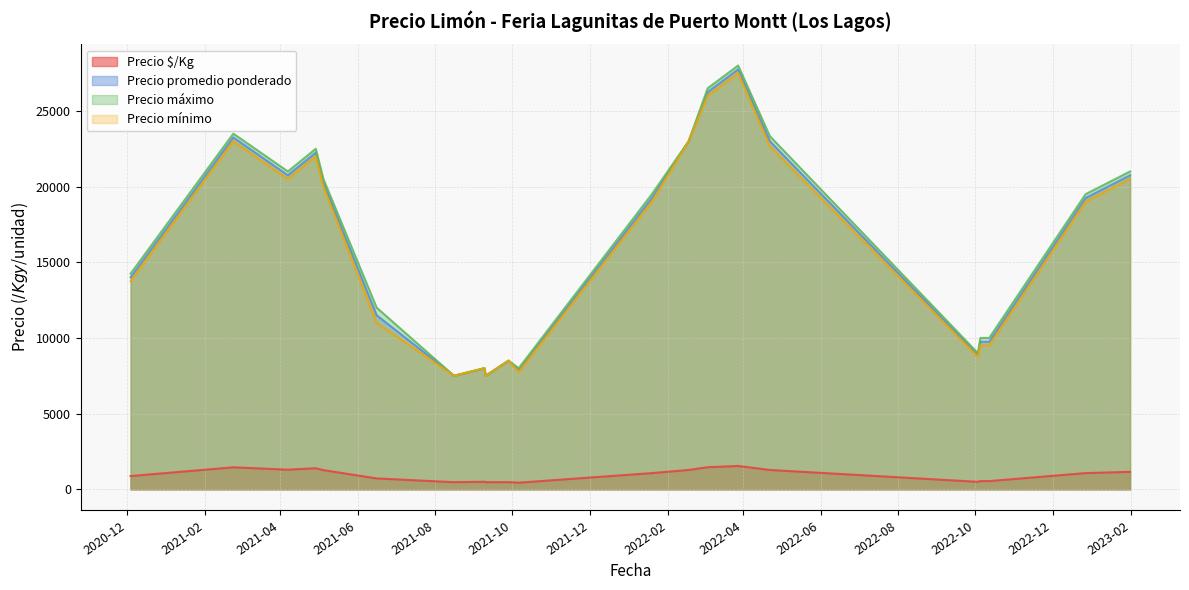

Which series has the largest range (max minus min)?

Precio máximo